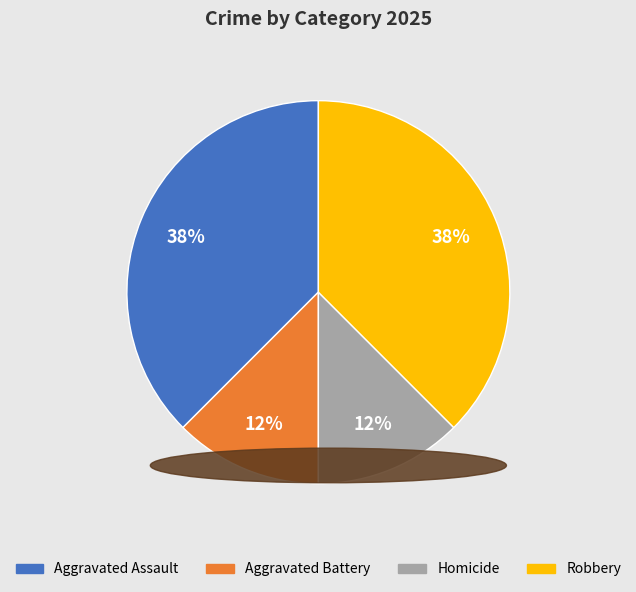

To the nearest percent, what is the average slice percentage?

25%